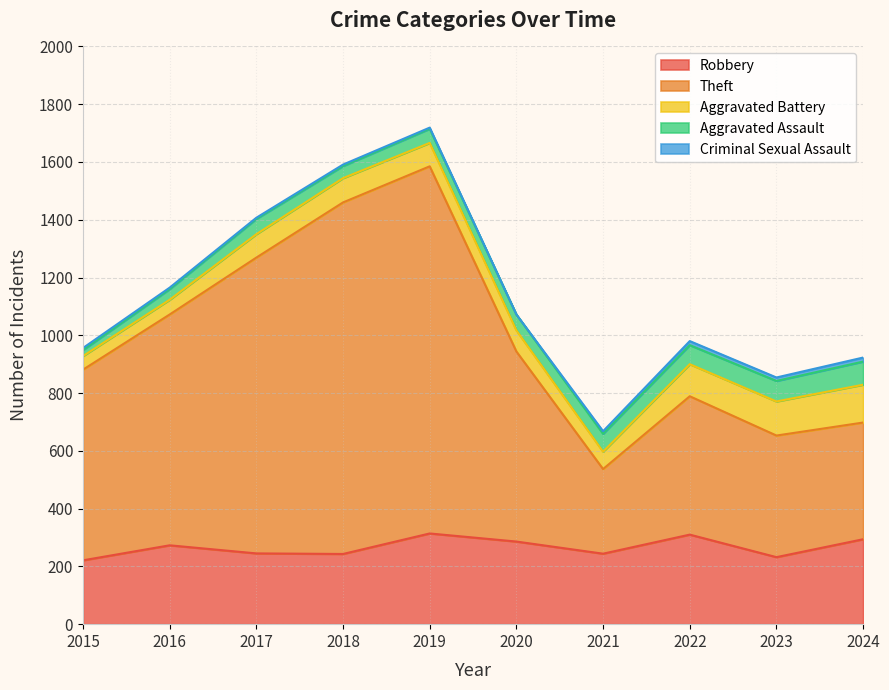

Which has a higher value, 2017 or 2021?

2017